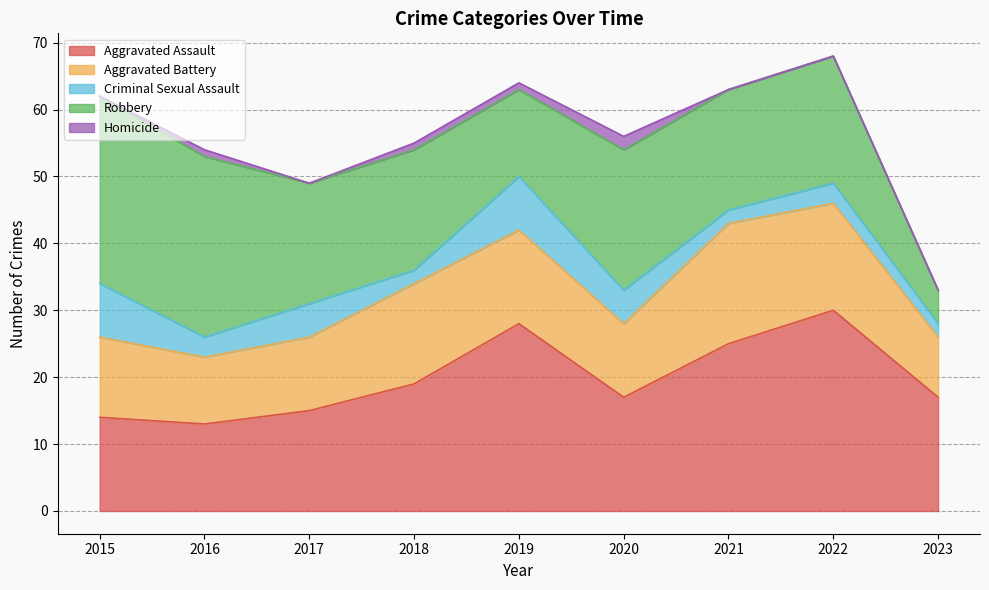

What is the difference between the Criminal Sexual Assault values at 2020 and 2021?

3